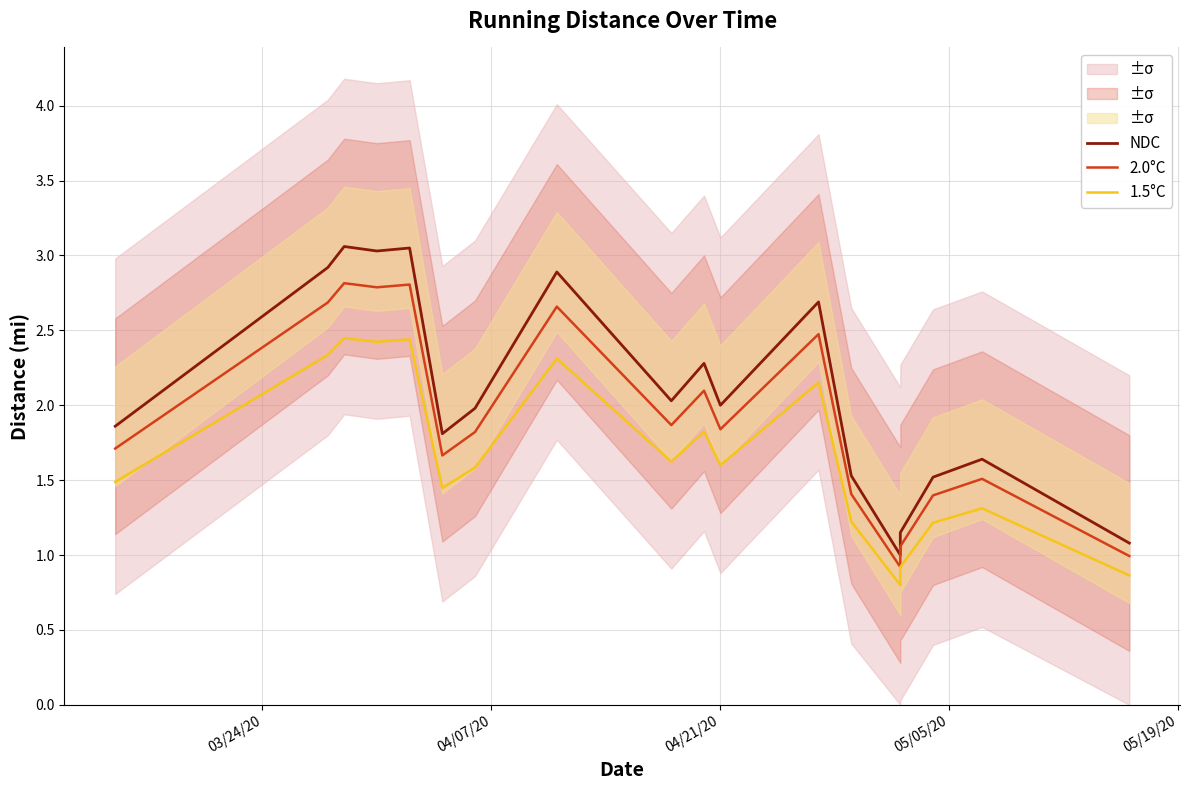

What is the difference between the maximum and minimum values in the 2.0°C series?

1.9